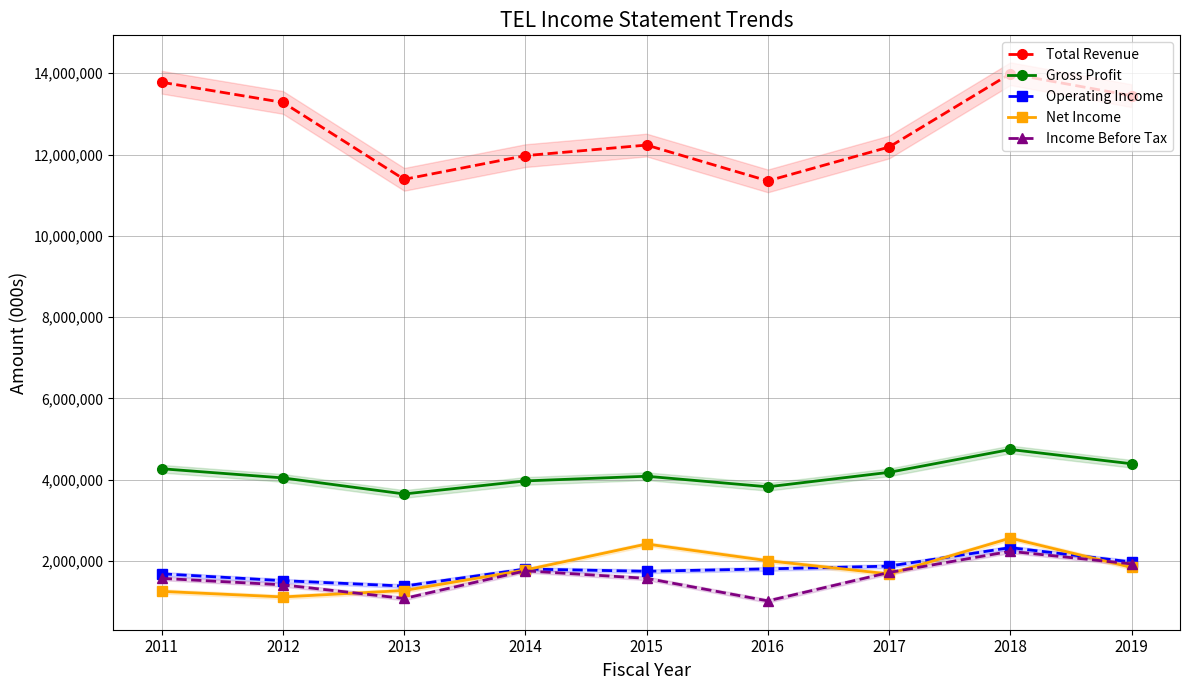

List the labels in order of Net Income value, largest first.

2018, 2015, 2016, 2019, 2014, 2017, 2013, 2011, 2012